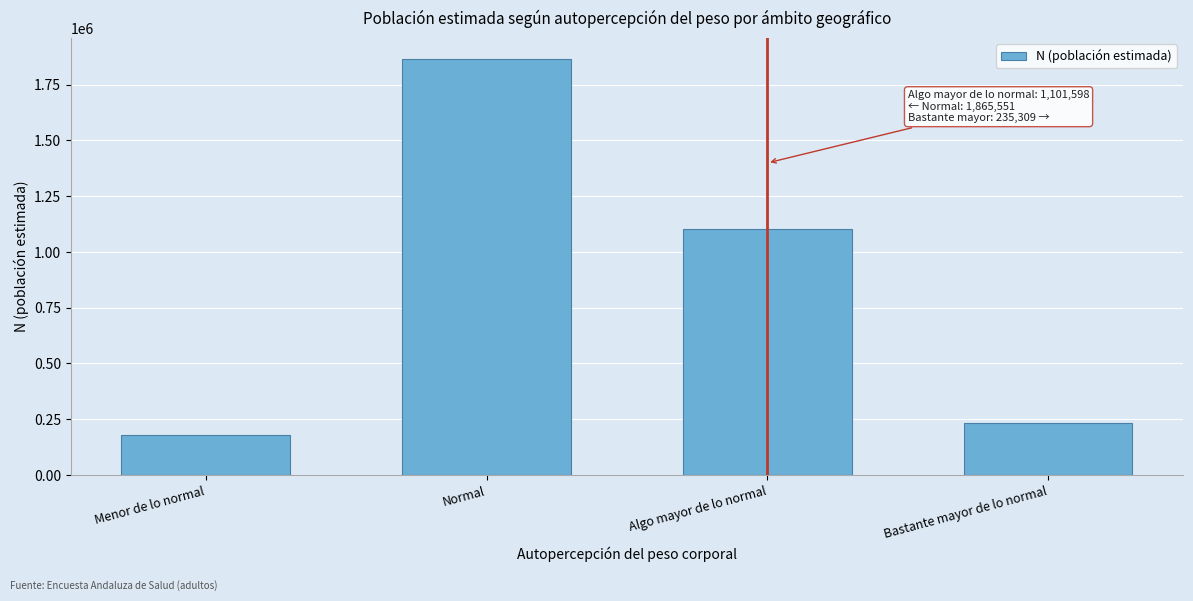

Reading left to right, what are all the values shown in this chart?

179687	1865551	1101598	235309